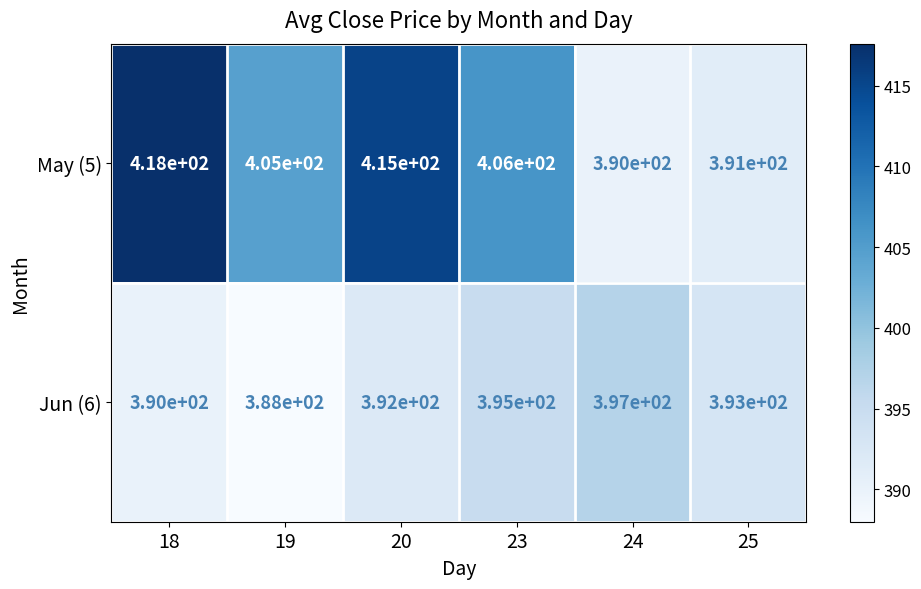

How many data points in Jun (6) are less than 393?

3